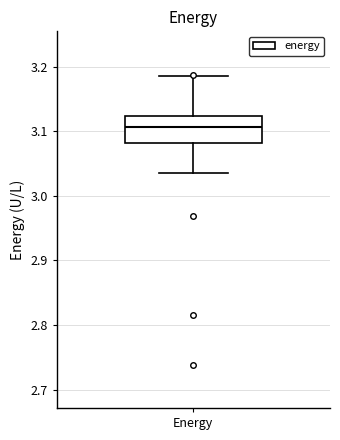

Where does the lower whisker of the box for Energy end on the y-axis? The values are not printed on the chart, so give them approximately, as read against the axis.

3.04